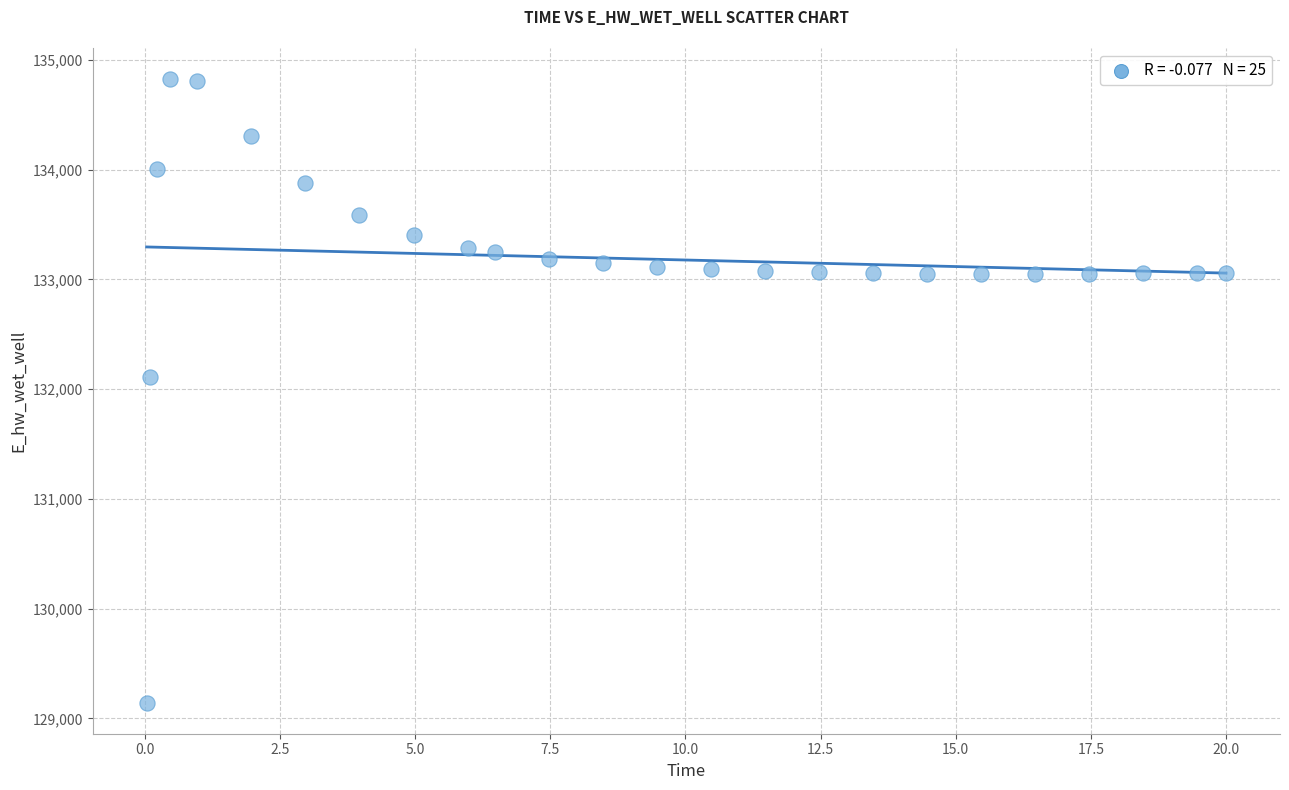

What is the range of X values (max minus min)?

20.0